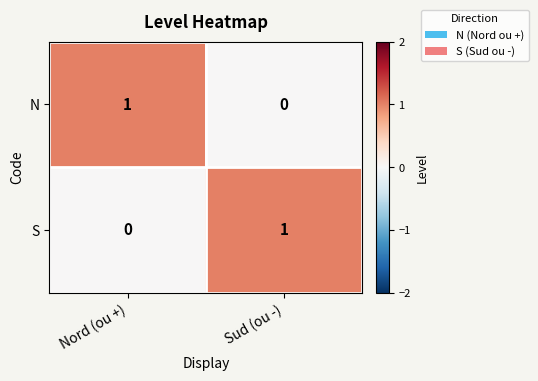

At which label is N closest to 0?

Sud (ou -)